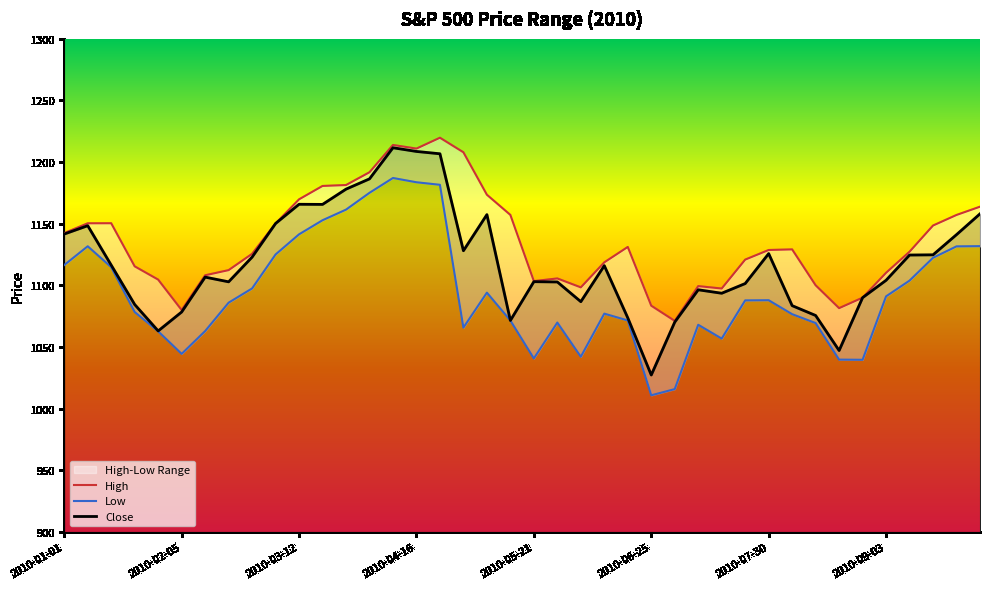

What is the difference between the maximum and second lowest values in the Close series?

164.5